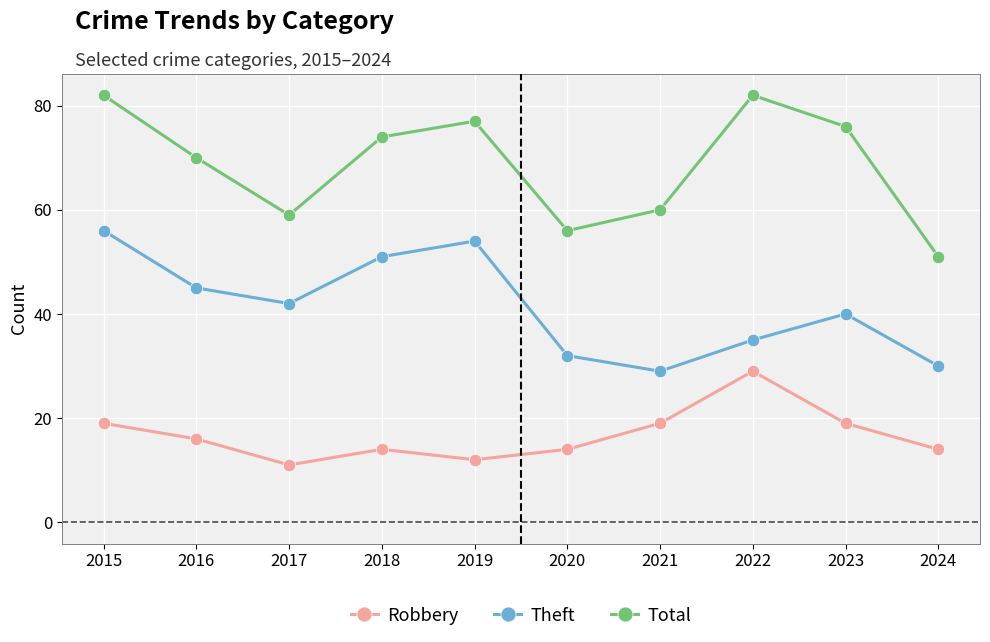

True or false: Theft has more than 1 interior local peaks.

True